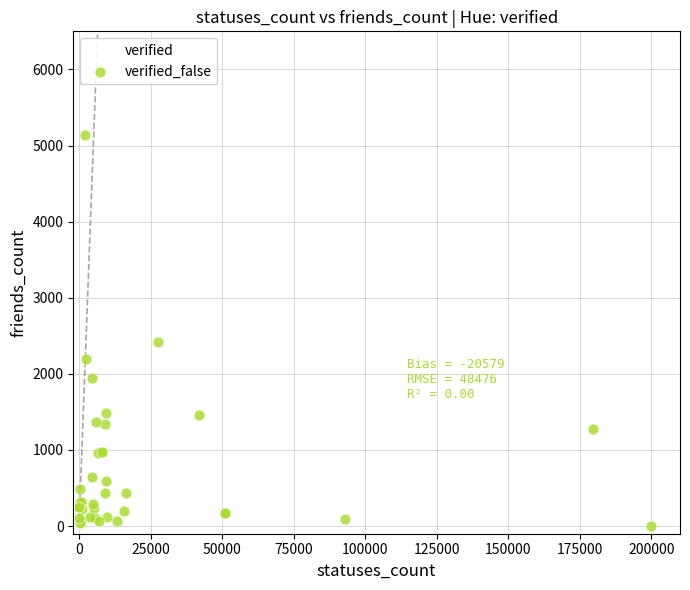

What Y value in the scatter plot is closest to 2567?

2422